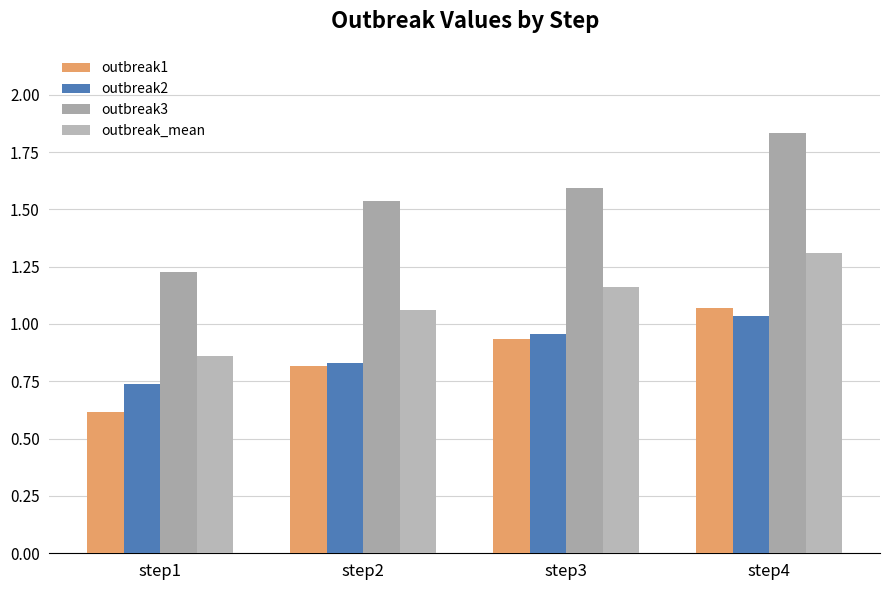

What is the difference between the maximum and minimum values in the outbreak2 series?

0.3